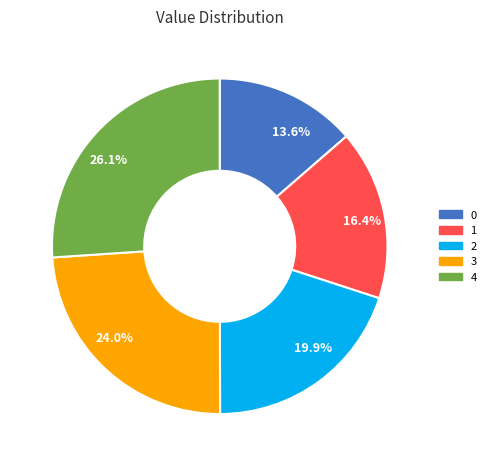

To the nearest percent, what percentage of the pie is 0?

14%